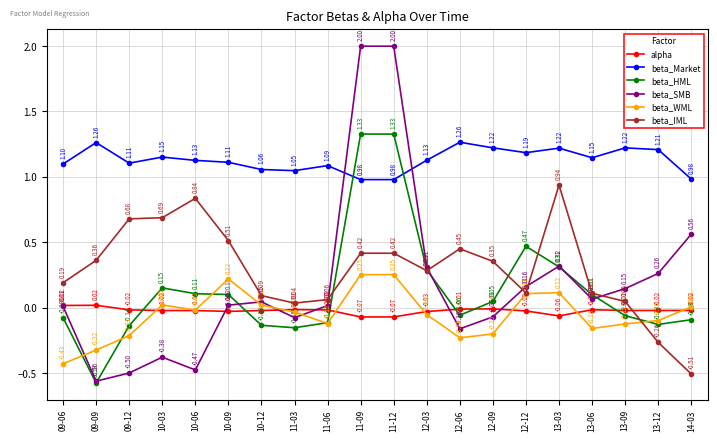

Where is beta_HML nearest to the value 0?

12-09